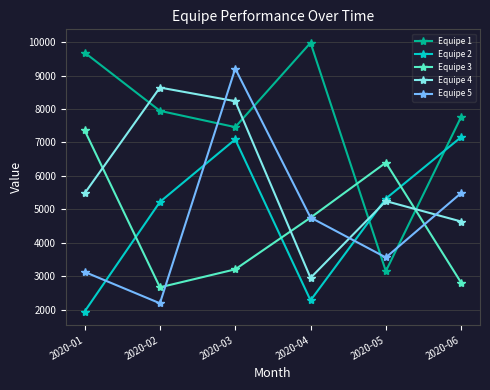

What is the difference between the maximum and second lowest values in the Equipe 2 series?

4877